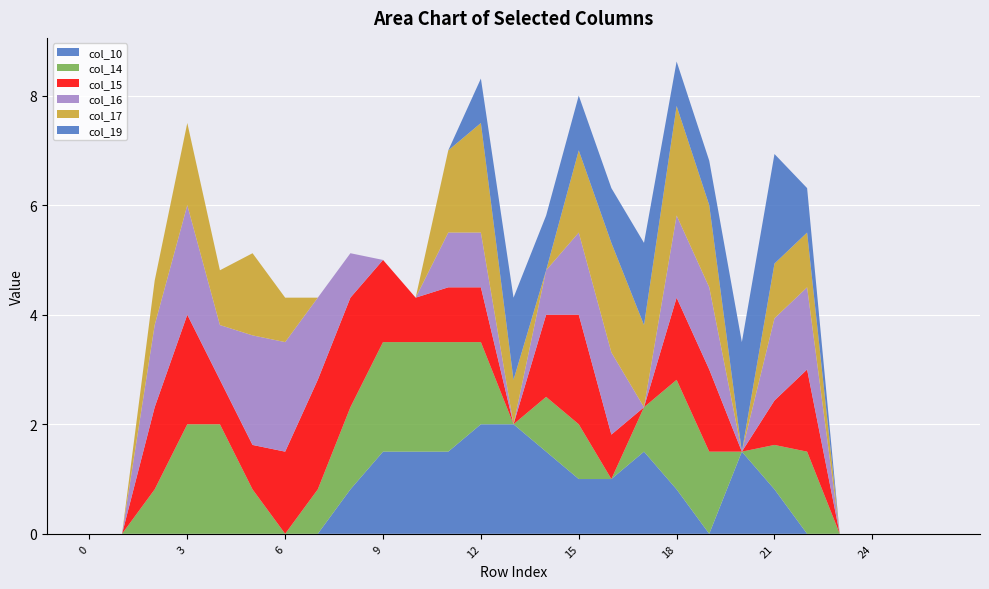

Reading left to right, list all the values displayed in this chart.

col_10: 0=0.0	1=0.0	2=0.0	3=0.0	4=0.0	5=0.0	6=0.0	7=0.0	8=0.8	9=1.5	10=1.5	11=1.5	12=2.0	13=2.0	14=1.5	15=1.0	16=1.0	17=1.5	18=0.8	19=0.0	20=1.5	21=0.8	22=0.0	23=0.0	24=0.0	25=0.0	26=0.0
col_14: 0=0.0	1=0.0	2=0.8	3=2.0	4=2.0	5=0.8	6=0.0	7=0.8	8=1.5	9=2.0	10=2.0	11=2.0	12=1.5	13=0.0	14=1.0	15=1.0	16=0.0	17=0.8	18=2.0	19=1.5	20=0.0	21=0.8	22=1.5	23=0.0	24=0.0	25=0.0	26=0.0
col_15: 0=0.0	1=0.0	2=1.5	3=2.0	4=0.8	5=0.8	6=1.5	7=2.0	8=2.0	9=1.5	10=0.8	11=1.0	12=1.0	13=0.0	14=1.5	15=2.0	16=0.8	17=0.0	18=1.5	19=1.5	20=0.0	21=0.8	22=1.5	23=0.0	24=0.0	25=0.0	26=0.0
col_16: 0=0.0	1=0.0	2=1.5	3=2.0	4=1.0	5=2.0	6=2.0	7=1.5	8=0.8	9=0.0	10=0.0	11=1.0	12=1.0	13=0.0	14=0.8	15=1.5	16=1.5	17=0.0	18=1.5	19=1.5	20=0.0	21=1.5	22=1.5	23=0.0	24=0.0	25=0.0	26=0.0
col_17: 0=0.0	1=0.0	2=0.8	3=1.5	4=1.0	5=1.5	6=0.8	7=0.0	8=0.0	9=0.0	10=0.0	11=1.5	12=2.0	13=0.8	14=0.0	15=1.5	16=2.0	17=1.5	18=2.0	19=1.5	20=0.0	21=1.0	22=1.0	23=0.0	24=0.0	25=0.0	26=0.0
col_19: 0=0.0	1=0.0	2=0.0	3=0.0	4=0.0	5=0.0	6=0.0	7=0.0	8=0.0	9=0.0	10=0.0	11=0.0	12=0.8	13=1.5	14=1.0	15=1.0	16=1.0	17=1.5	18=0.8	19=0.8	20=2.0	21=2.0	22=0.8	23=0.0	24=0.0	25=0.0	26=0.0